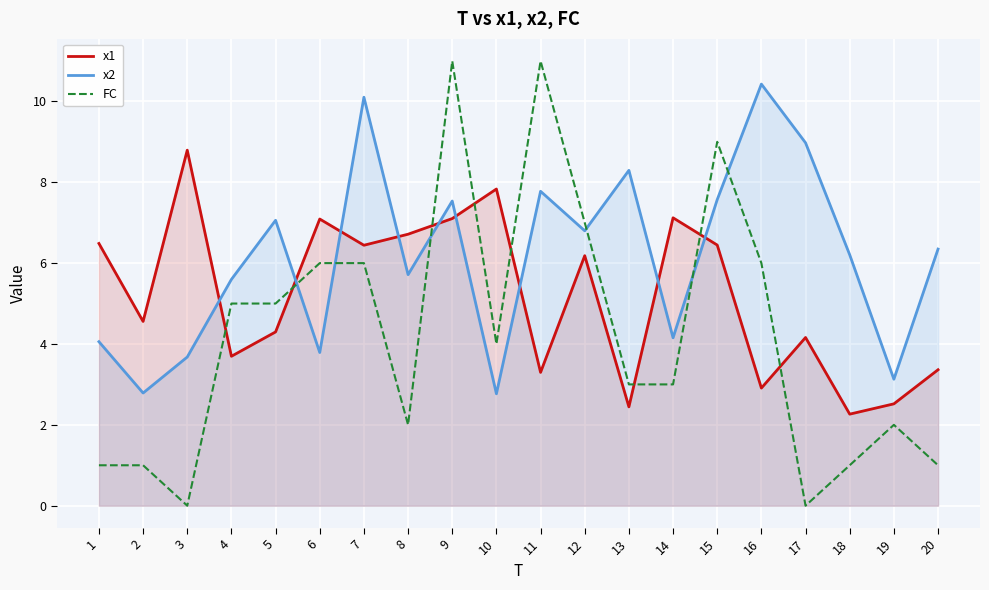

Which category has the highest value across all series?

9